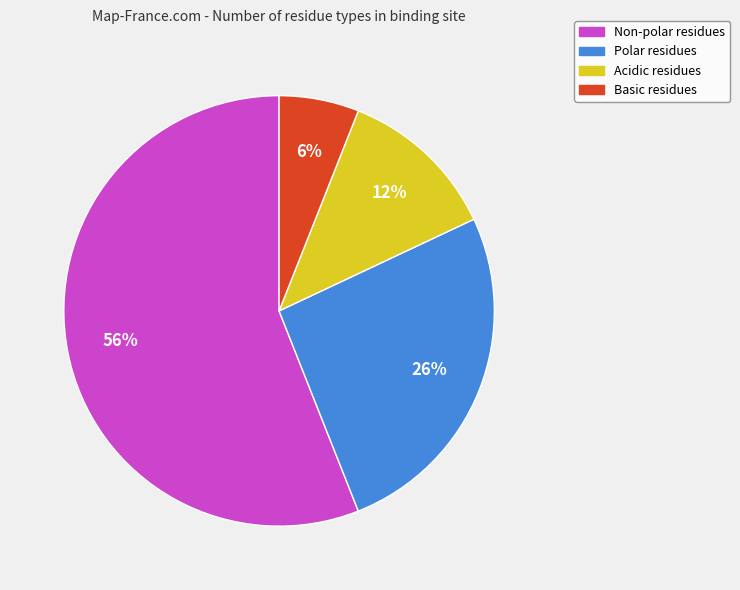

To the nearest percent, what is the difference between the Non-polar and Basic slice percentages?

50%